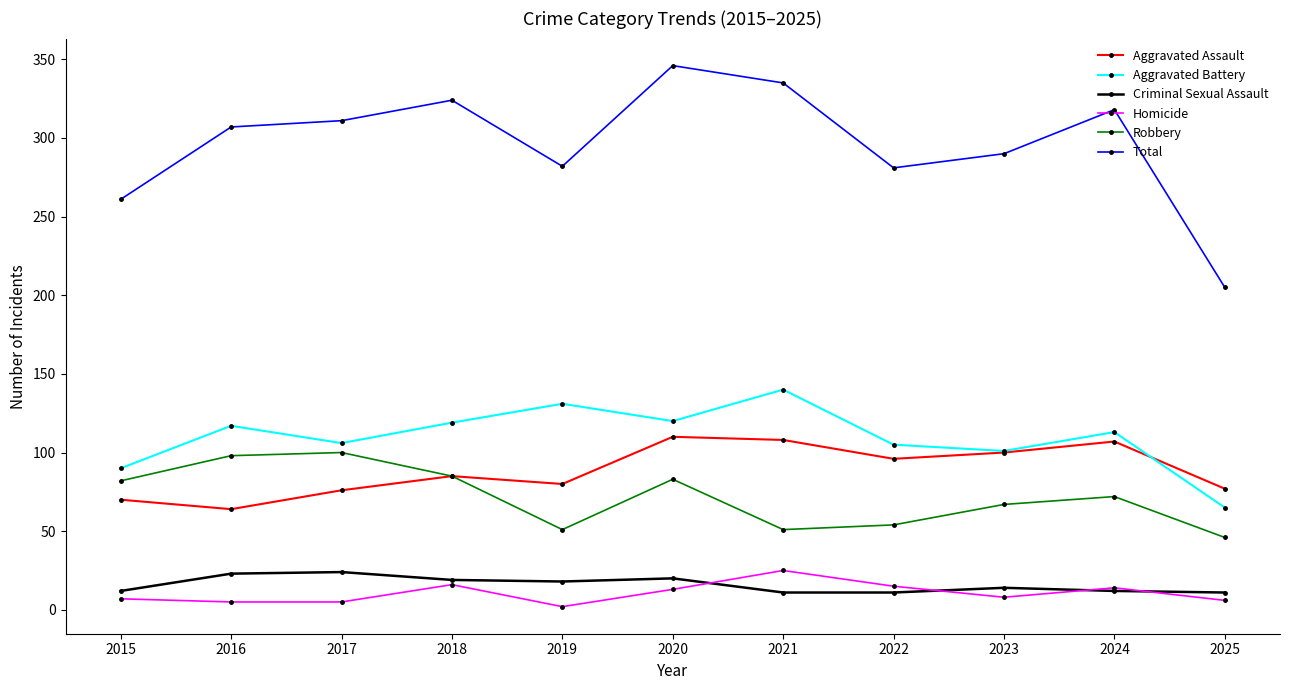

What is the smallest value displayed?

2